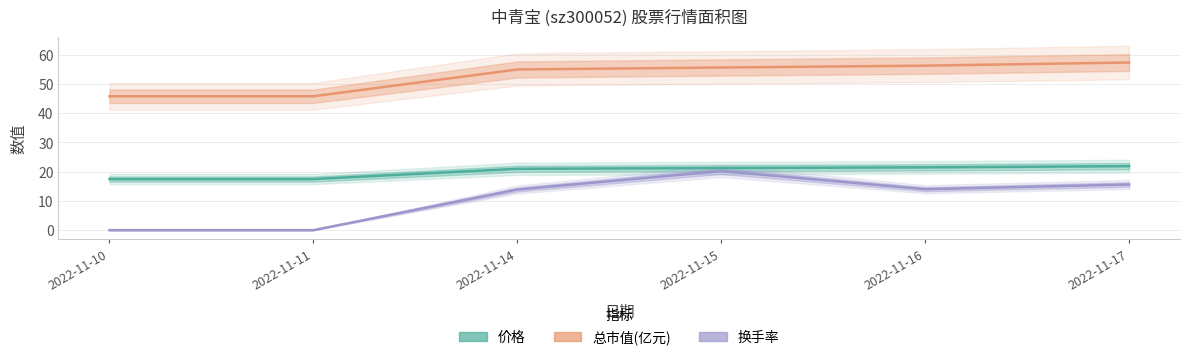

Is it true that 总市值(亿元) equals 59.7 at 2022-11-10?

False